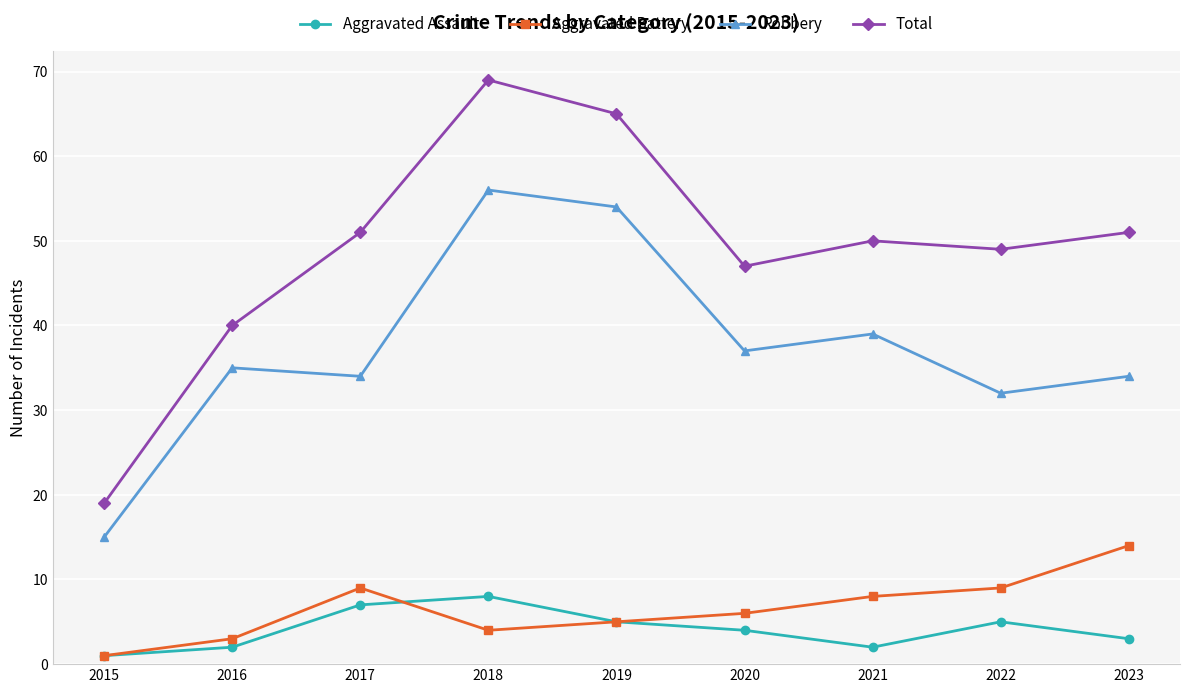

At which label does Aggravated Battery reach its minimum?

2015